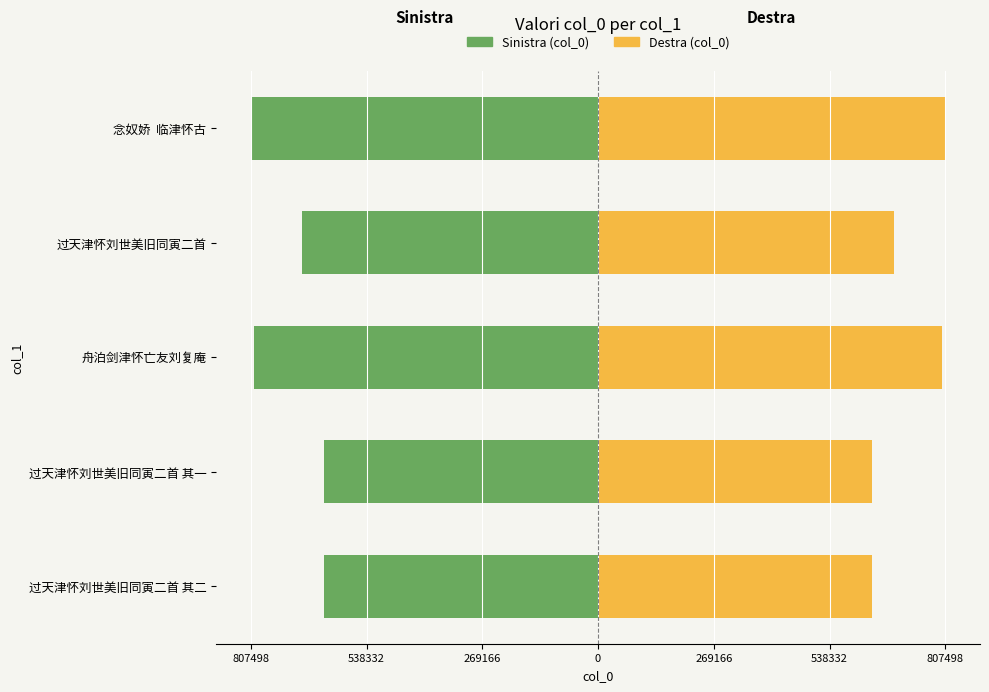

Reading right to left, transcribe all the data shown in this chart.

Sinistra (col_0): -807498	-688500	-800884	-637625	-637626
Destra (col_0): 807498	688500	800884	637625	637626